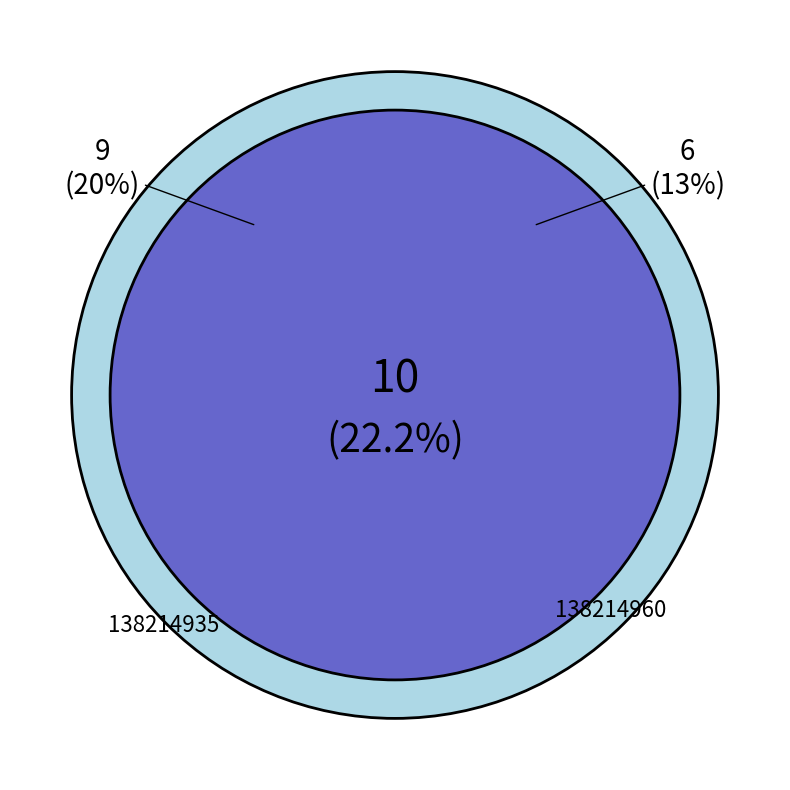

Which slice is the smallest?

138214950